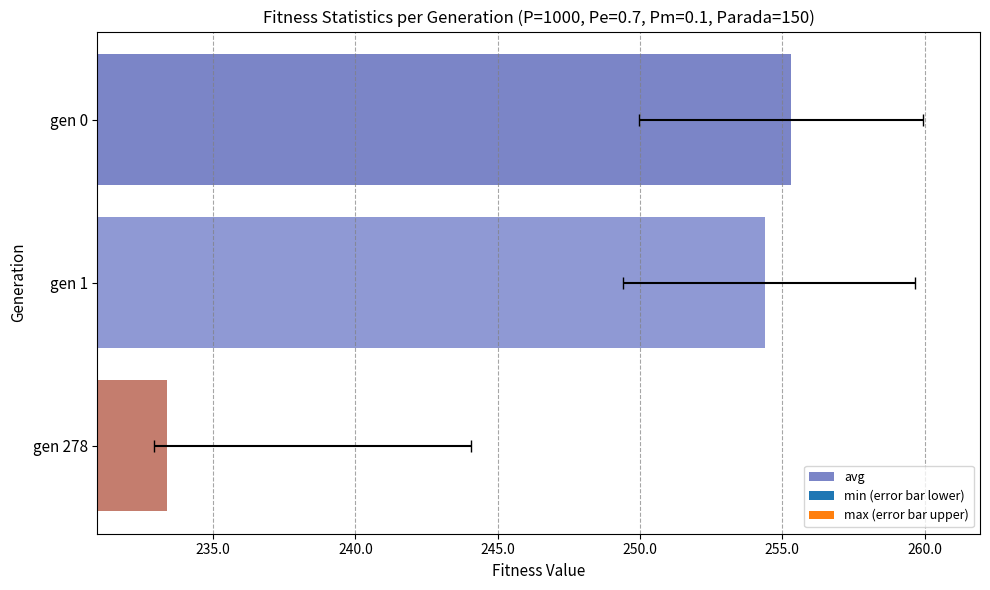

What are all the series names shown in the legend?

avg, min (error bar lower), max (error bar upper)